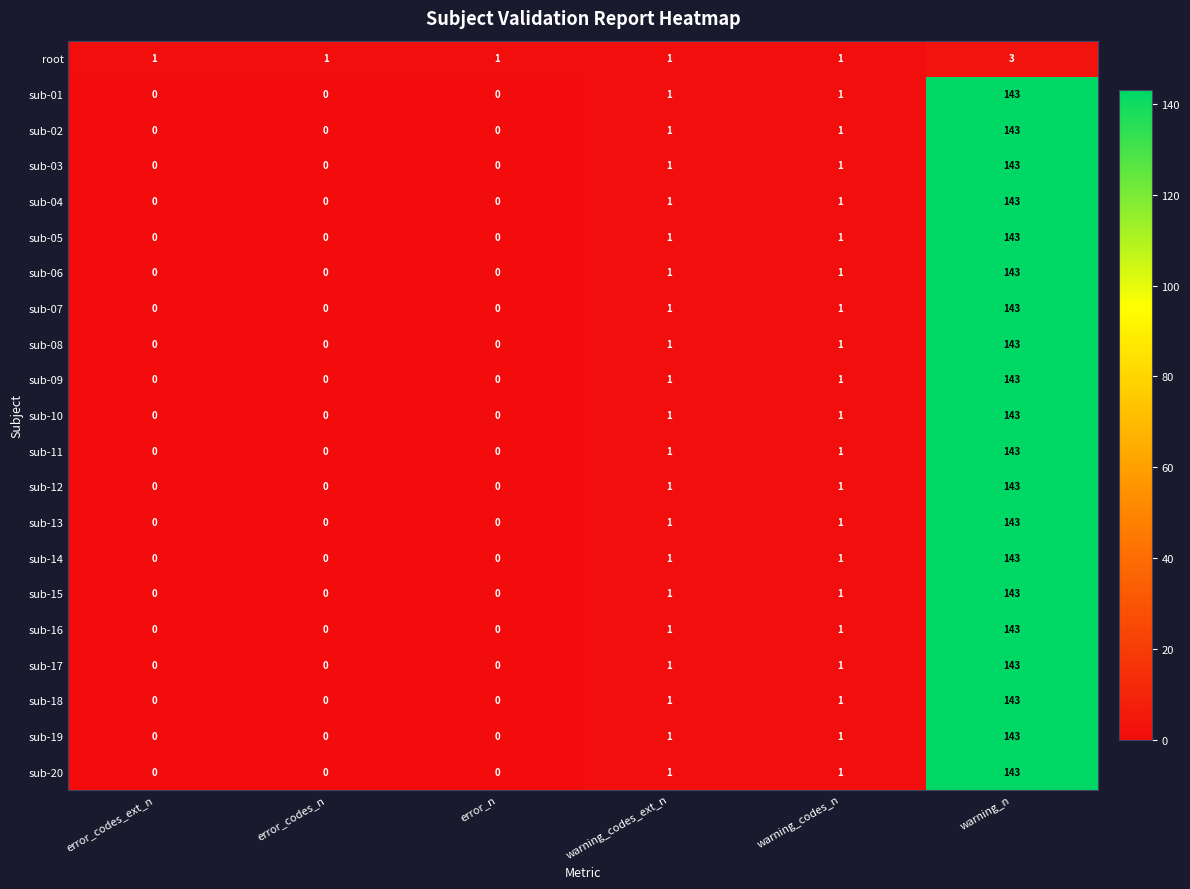

What is the difference between the maximum and minimum values in the sub-12 series?

143